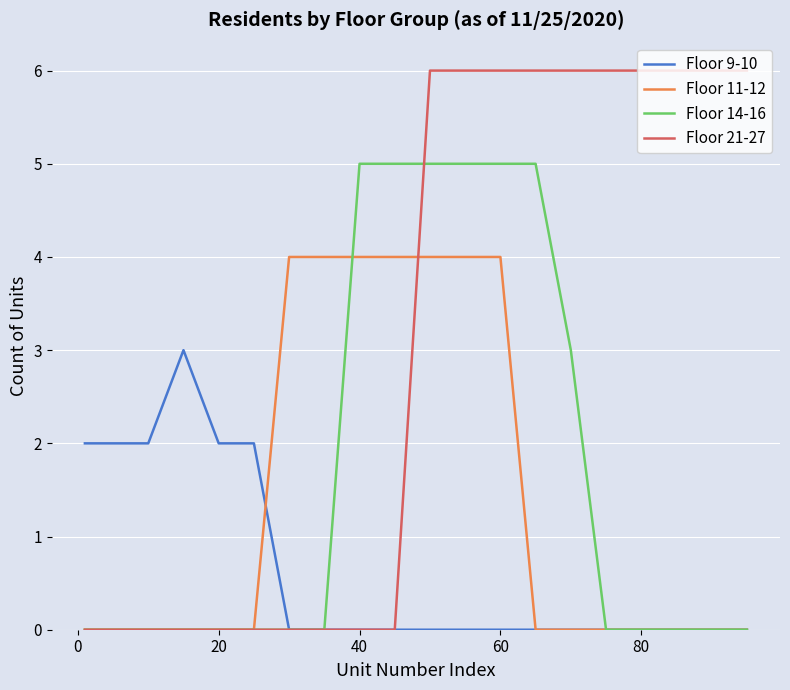

What is the maximum value for Floor 11-12?

4